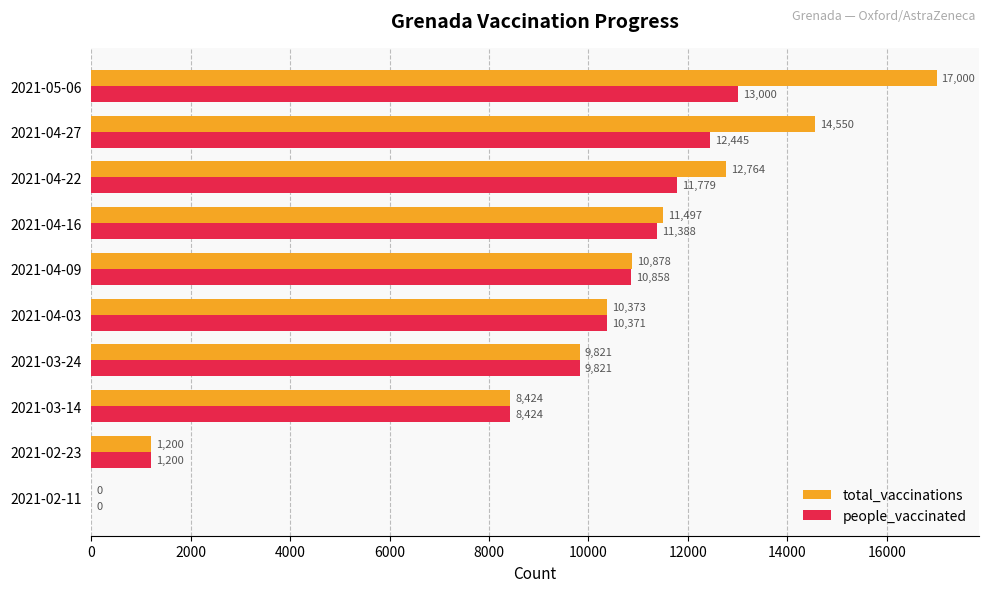

Which series changed the most between 2021-02-23 and 2021-04-27?

total_vaccinations